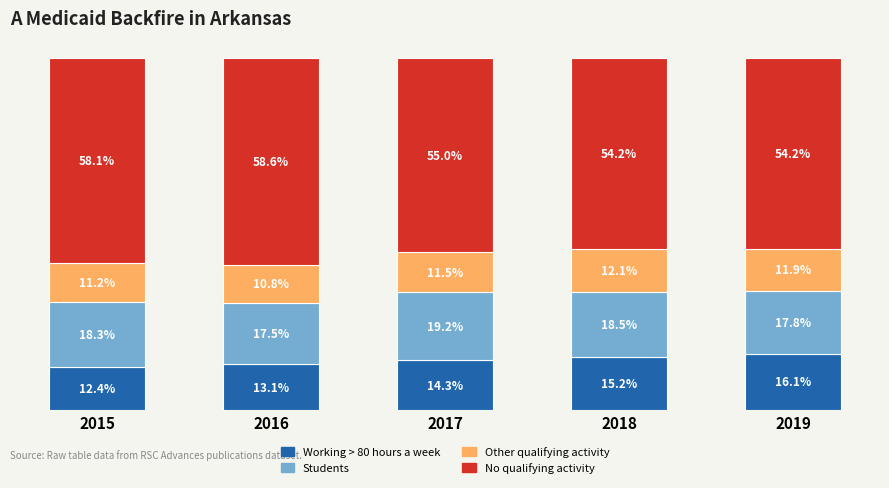

Is it true that Working > 80 hours a week equals 14.3 at 2017?

True